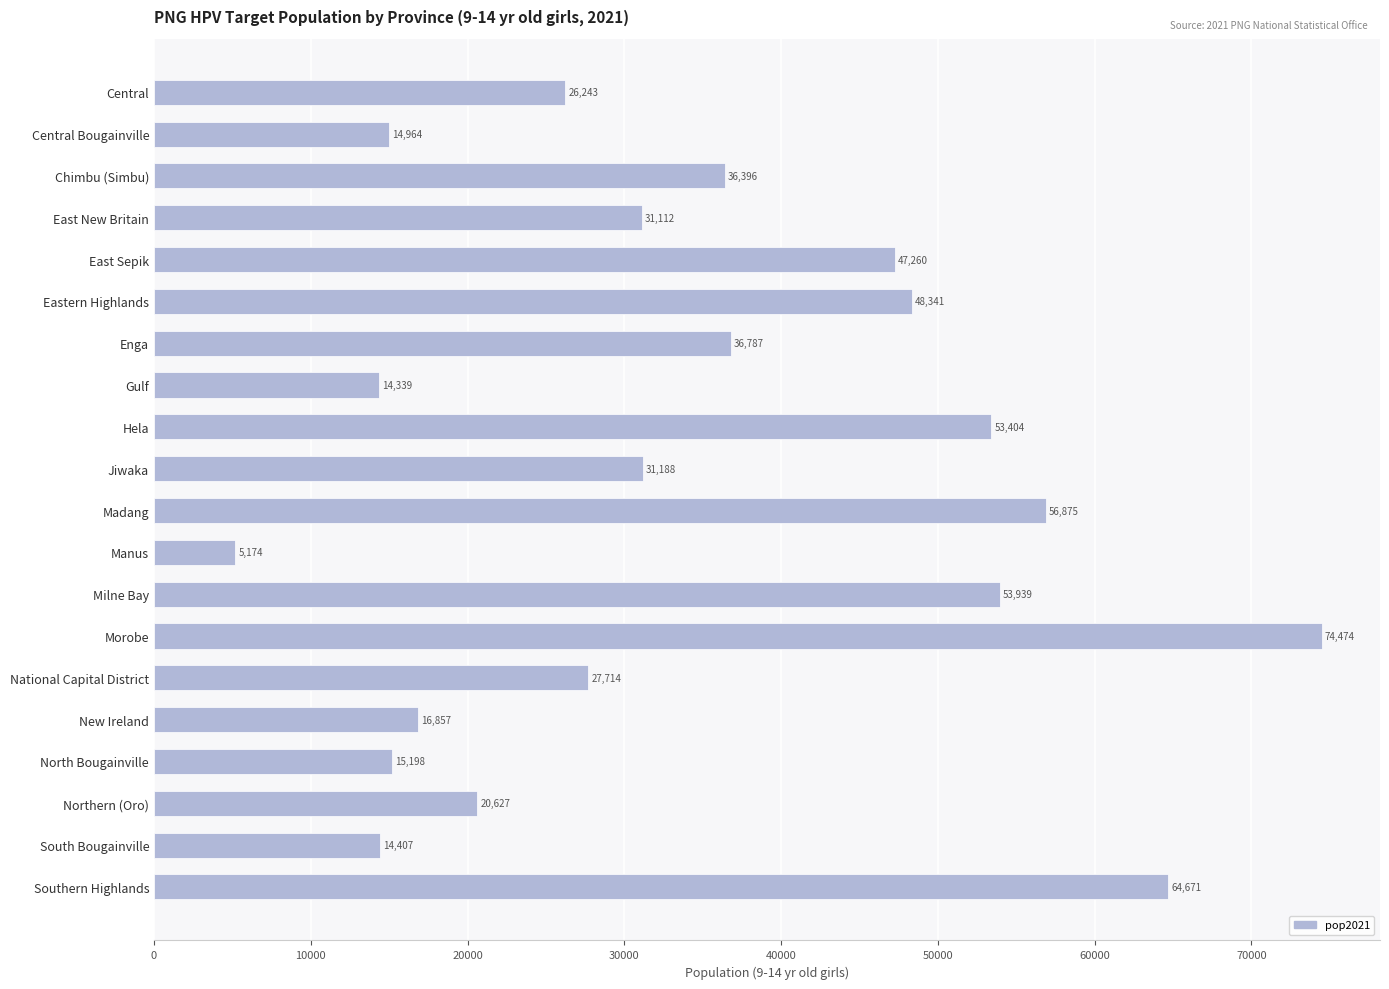

Approximately how many times larger is the value at National Capital District compared to Enga?

0.8